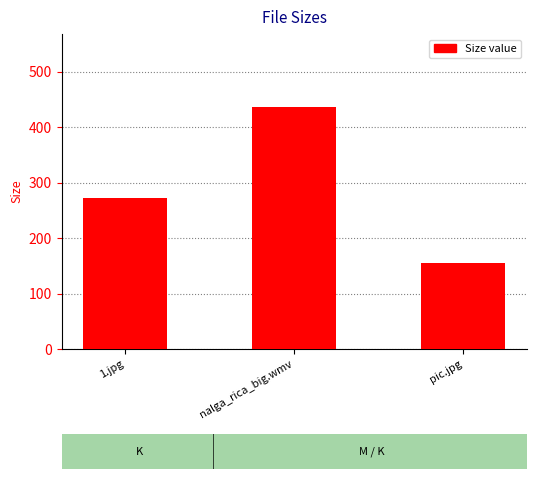

What is the smallest value displayed?

155.0